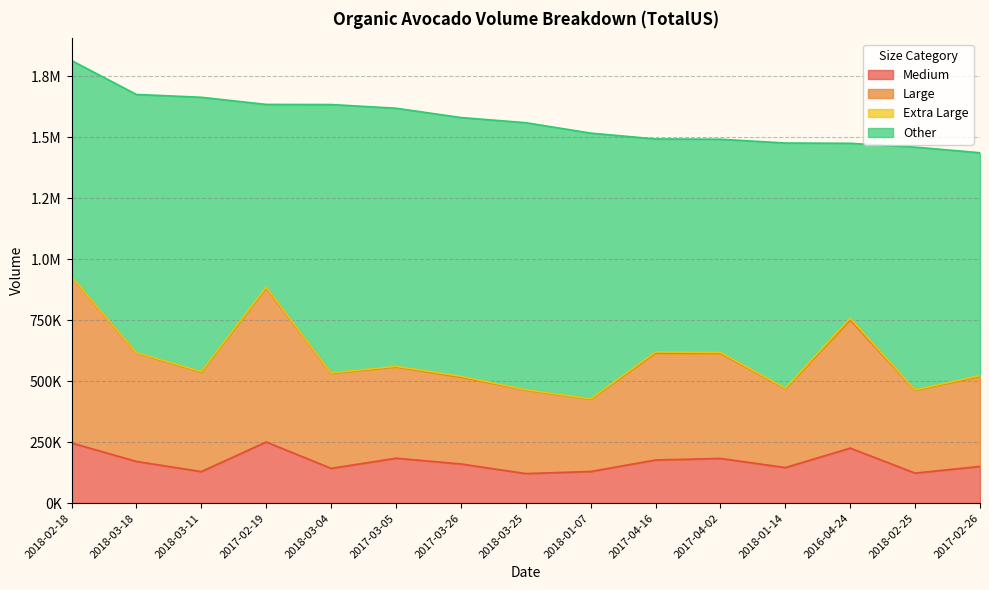

Does the chart have visible grid lines?

Yes